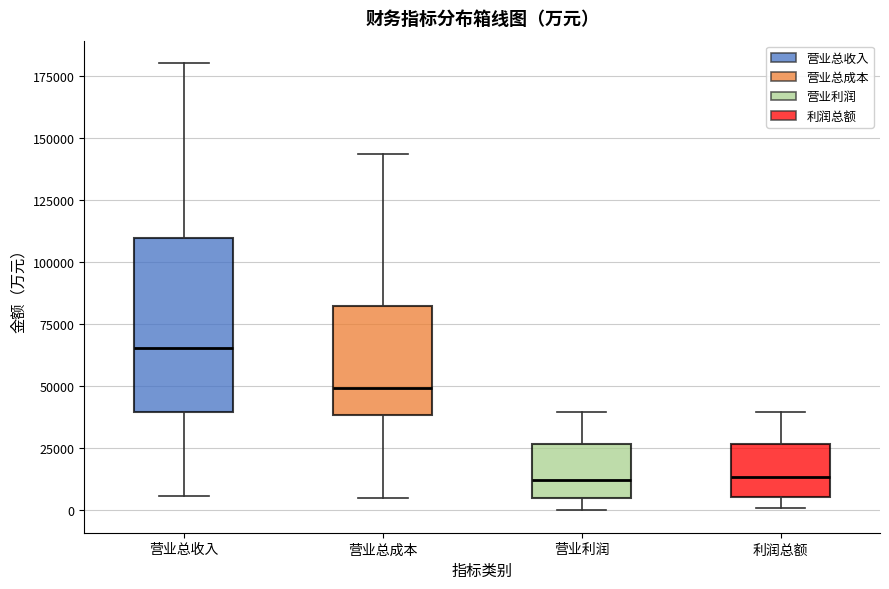

Where is the lower edge of the box for 营业利润 on the y-axis? The values are not printed on the chart, so give them approximately, as read against the axis.

5000